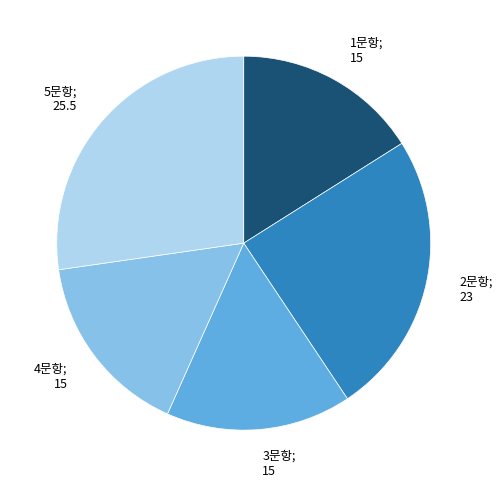

Approximately how many times larger is the value at 5문항; 25.5 compared to 4문항; 15?

1.7